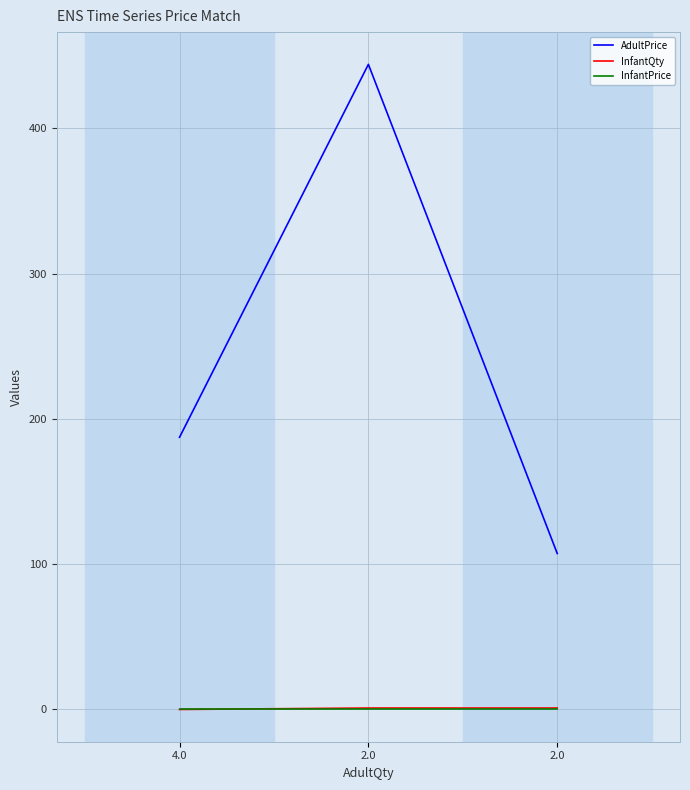

Where is AdultPrice nearest to the value 275?

4.0